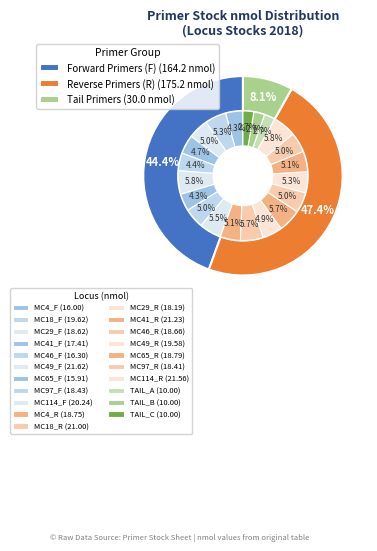

Do MC18_F and MC49_F together represent more than half of the pie?

No